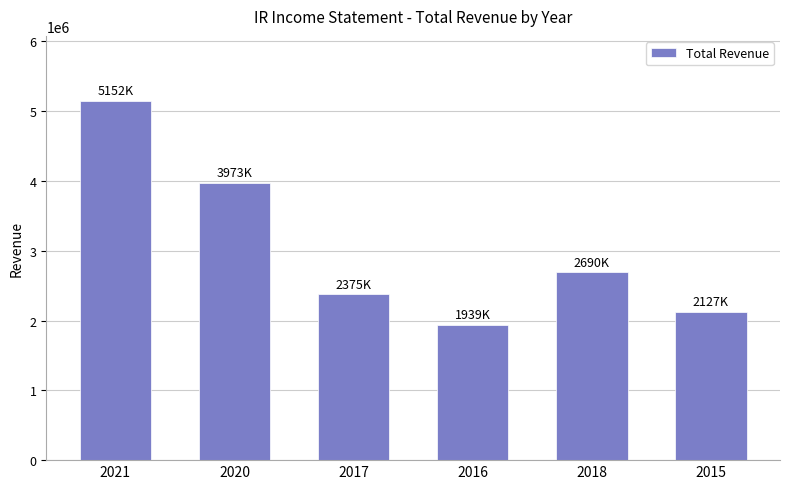

List the labels in order of value, largest first.

2021, 2020, 2018, 2017, 2015, 2016